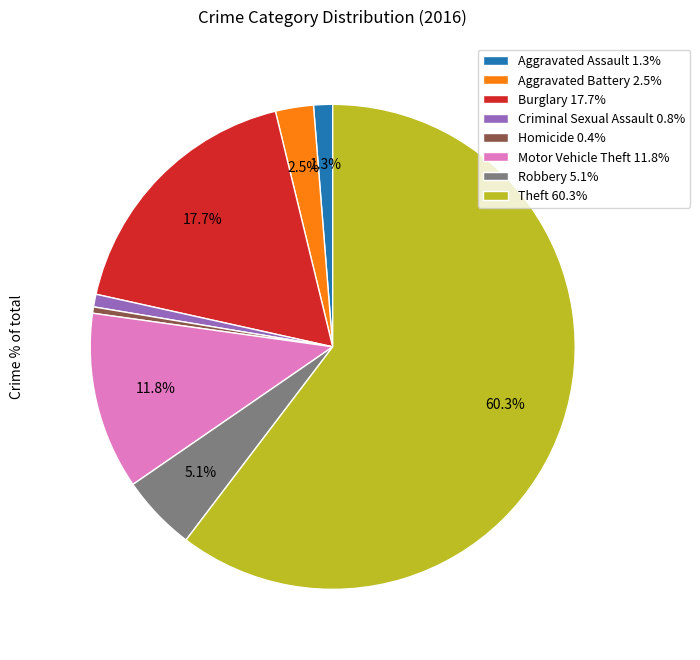

Is there a majority slice in this chart?

Yes